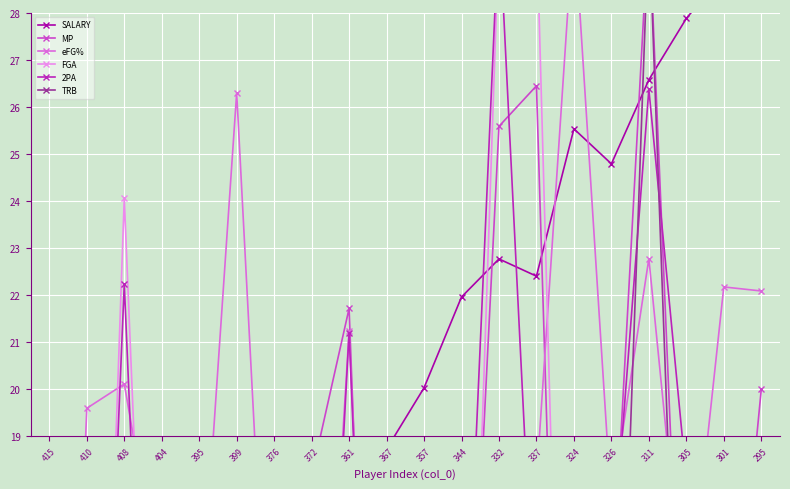

At how many categories does at least one series exceed 15?

17